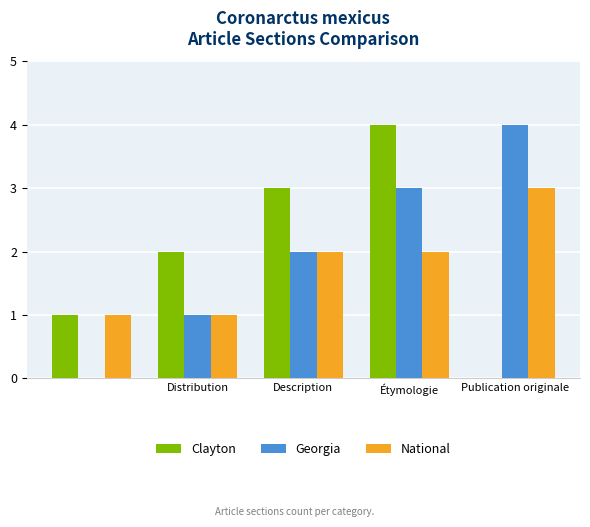

How many groups of bars are there?

5